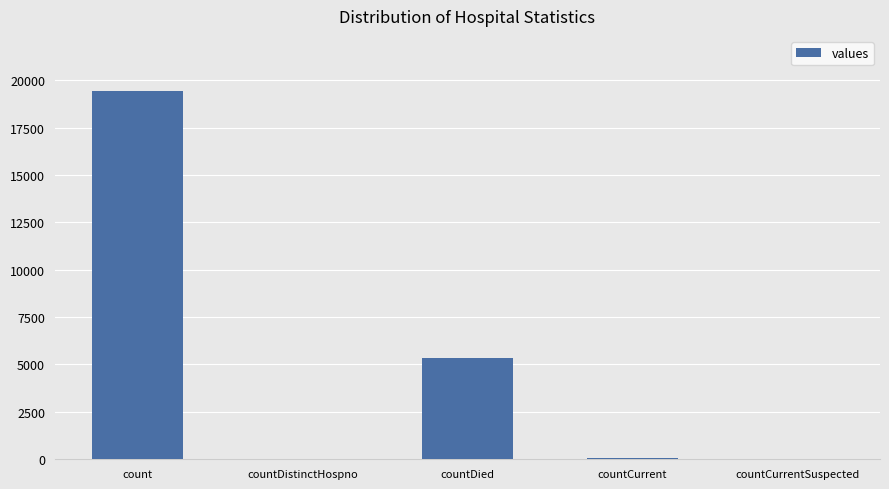

At which category does the chart reach its peak across all series?

count